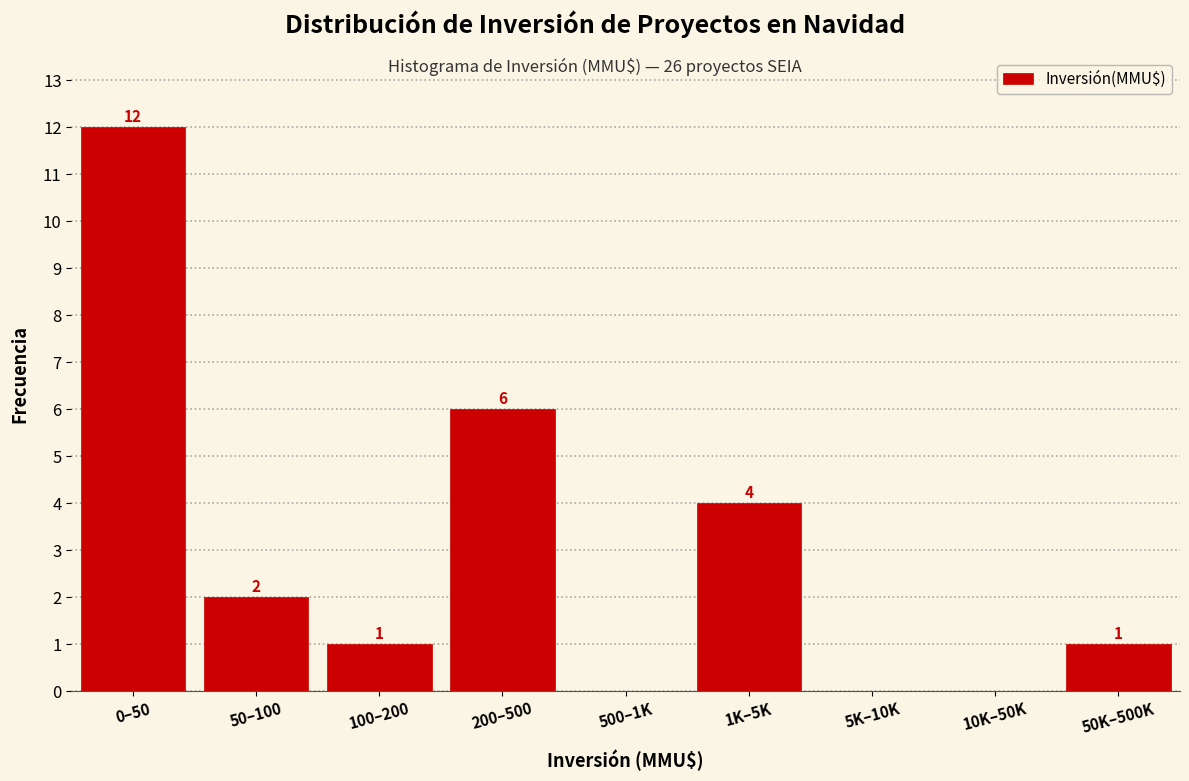

Reading right to left, transcribe all the data shown in this chart.

50K–500K=1	10K–50K=0	5K–10K=0	1K–5K=4	500–1K=0	200–500=6	100–200=1	50–100=2	0–50=12